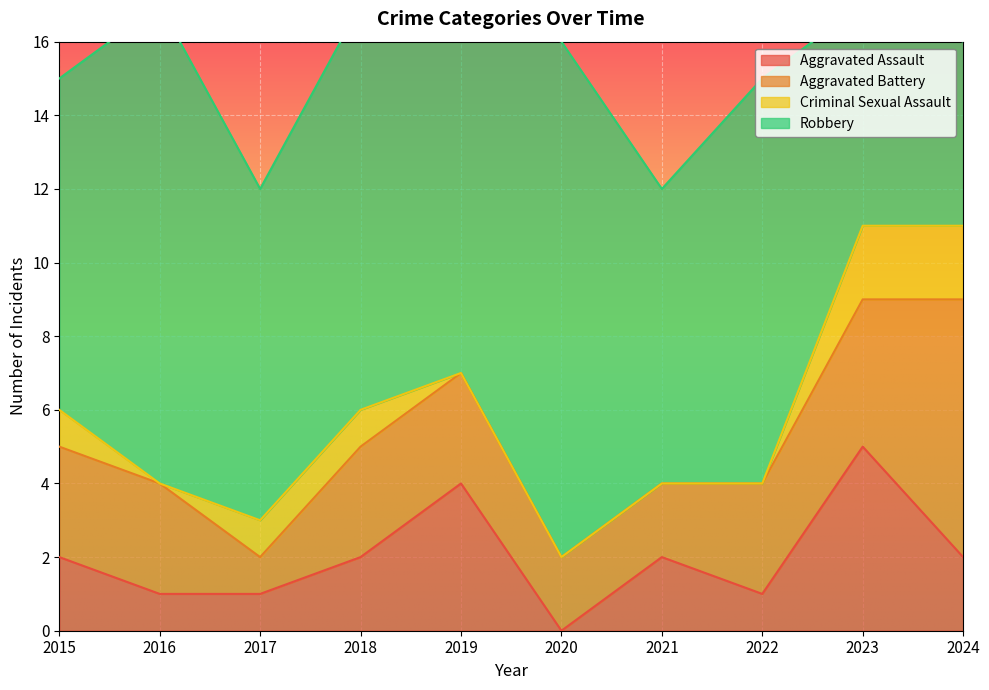

Reading left to right, list all the values displayed in this chart.

Aggravated Assault: 2015=2	2016=1	2017=1	2018=2	2019=4	2020=0	2021=2	2022=1	2023=5	2024=2
Aggravated Battery: 2015=3	2016=3	2017=1	2018=3	2019=3	2020=2	2021=2	2022=3	2023=4	2024=7
Criminal Sexual Assault: 2015=1	2016=0	2017=1	2018=1	2019=0	2020=0	2021=0	2022=0	2023=2	2024=2
Robbery: 2015=9	2016=13	2017=9	2018=11	2019=10	2020=14	2021=8	2022=11	2023=6	2024=5